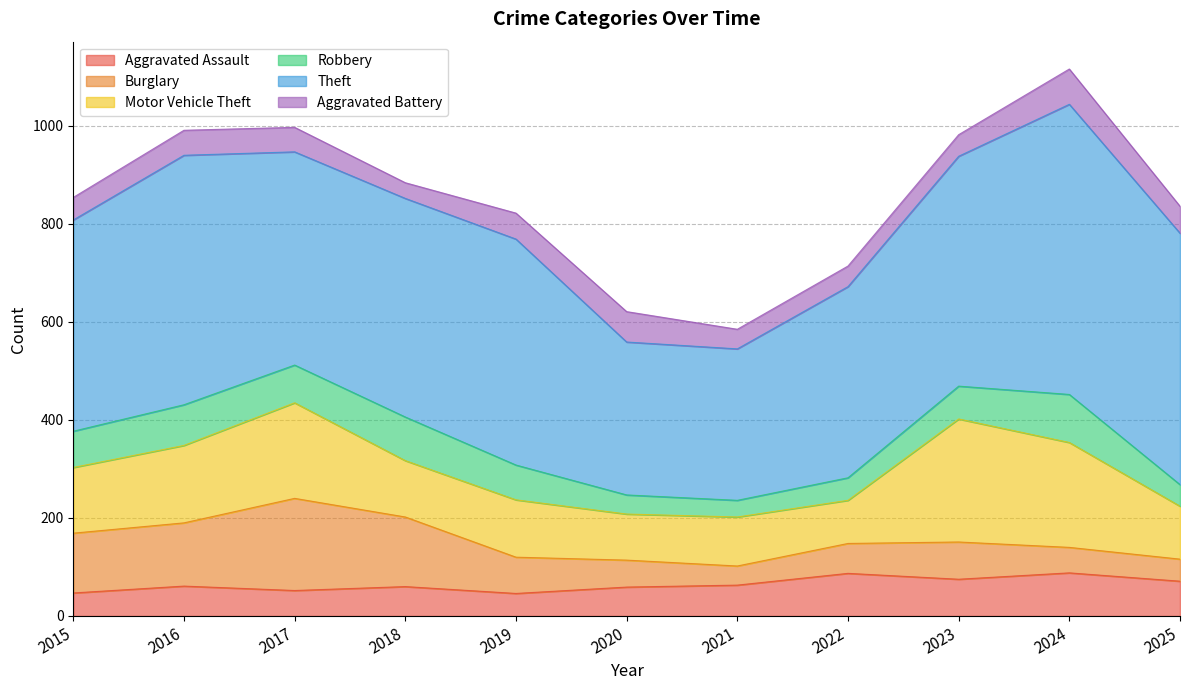

Which series has the widest spread of values?

Theft